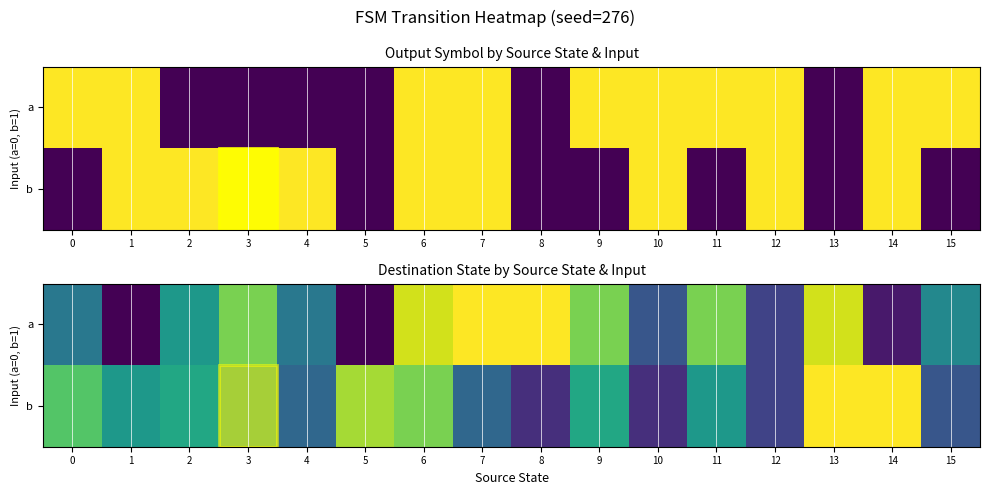

Which series changed the most between 2 and 15?

b